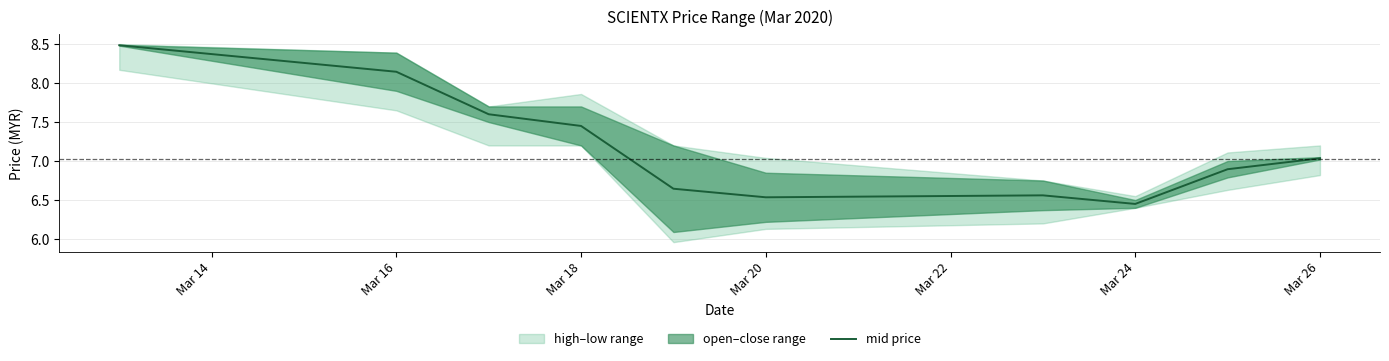

Where is mid price nearest to the value 7?

Mar 26